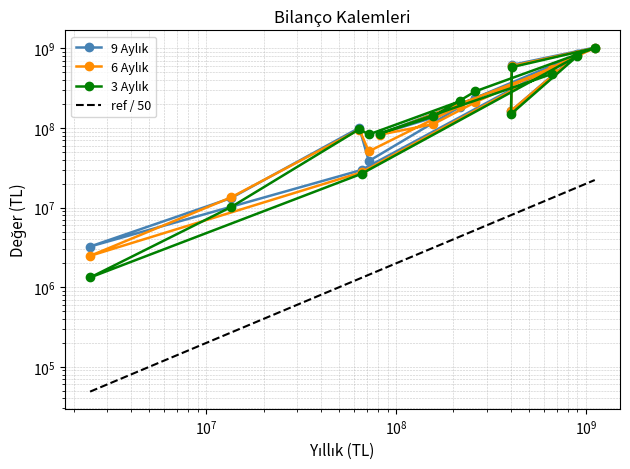

True or false: ref / 50 and 9 Aylık intersect in this chart.

False